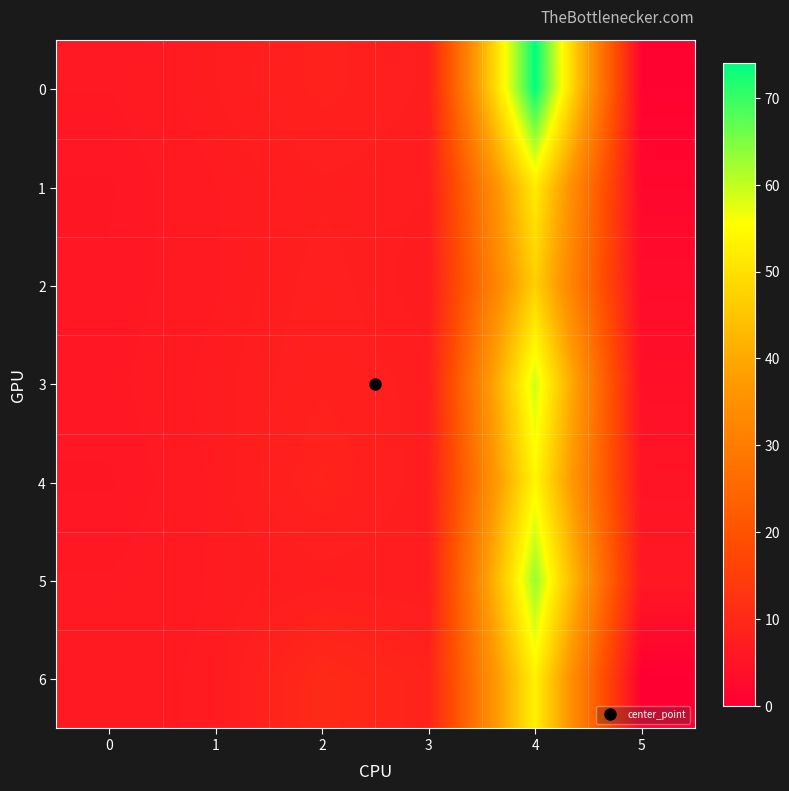

Reading right to left, what are all the values shown in this chart?

0: 5=1.0	4=74.0	3=7.4	2=8.3	1=7.1	0=6.1
1: 5=2.0	4=52.0	3=7.1	2=7.4	1=6.6	0=5.6
2: 5=3.0	4=47.0	3=6.7	2=7.8	1=6.6	0=5.7
3: 5=4.0	4=59.0	3=7.3	2=8.0	1=6.9	0=5.9
4: 5=5.0	4=54.0	3=7.2	2=8.6	1=6.7	0=5.6
5: 5=6.0	4=63.0	3=7.1	2=7.3	1=6.7	0=6.1
6: 5=0.0	4=53.0	3=8.5	2=10.2	1=6.8	0=6.4